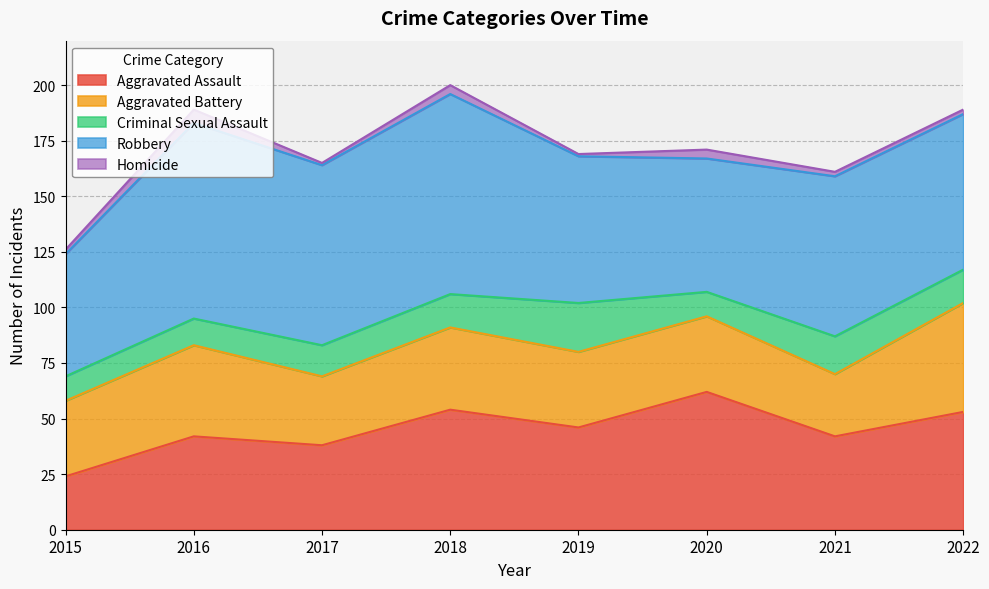

Does the chart have visible grid lines?

Yes